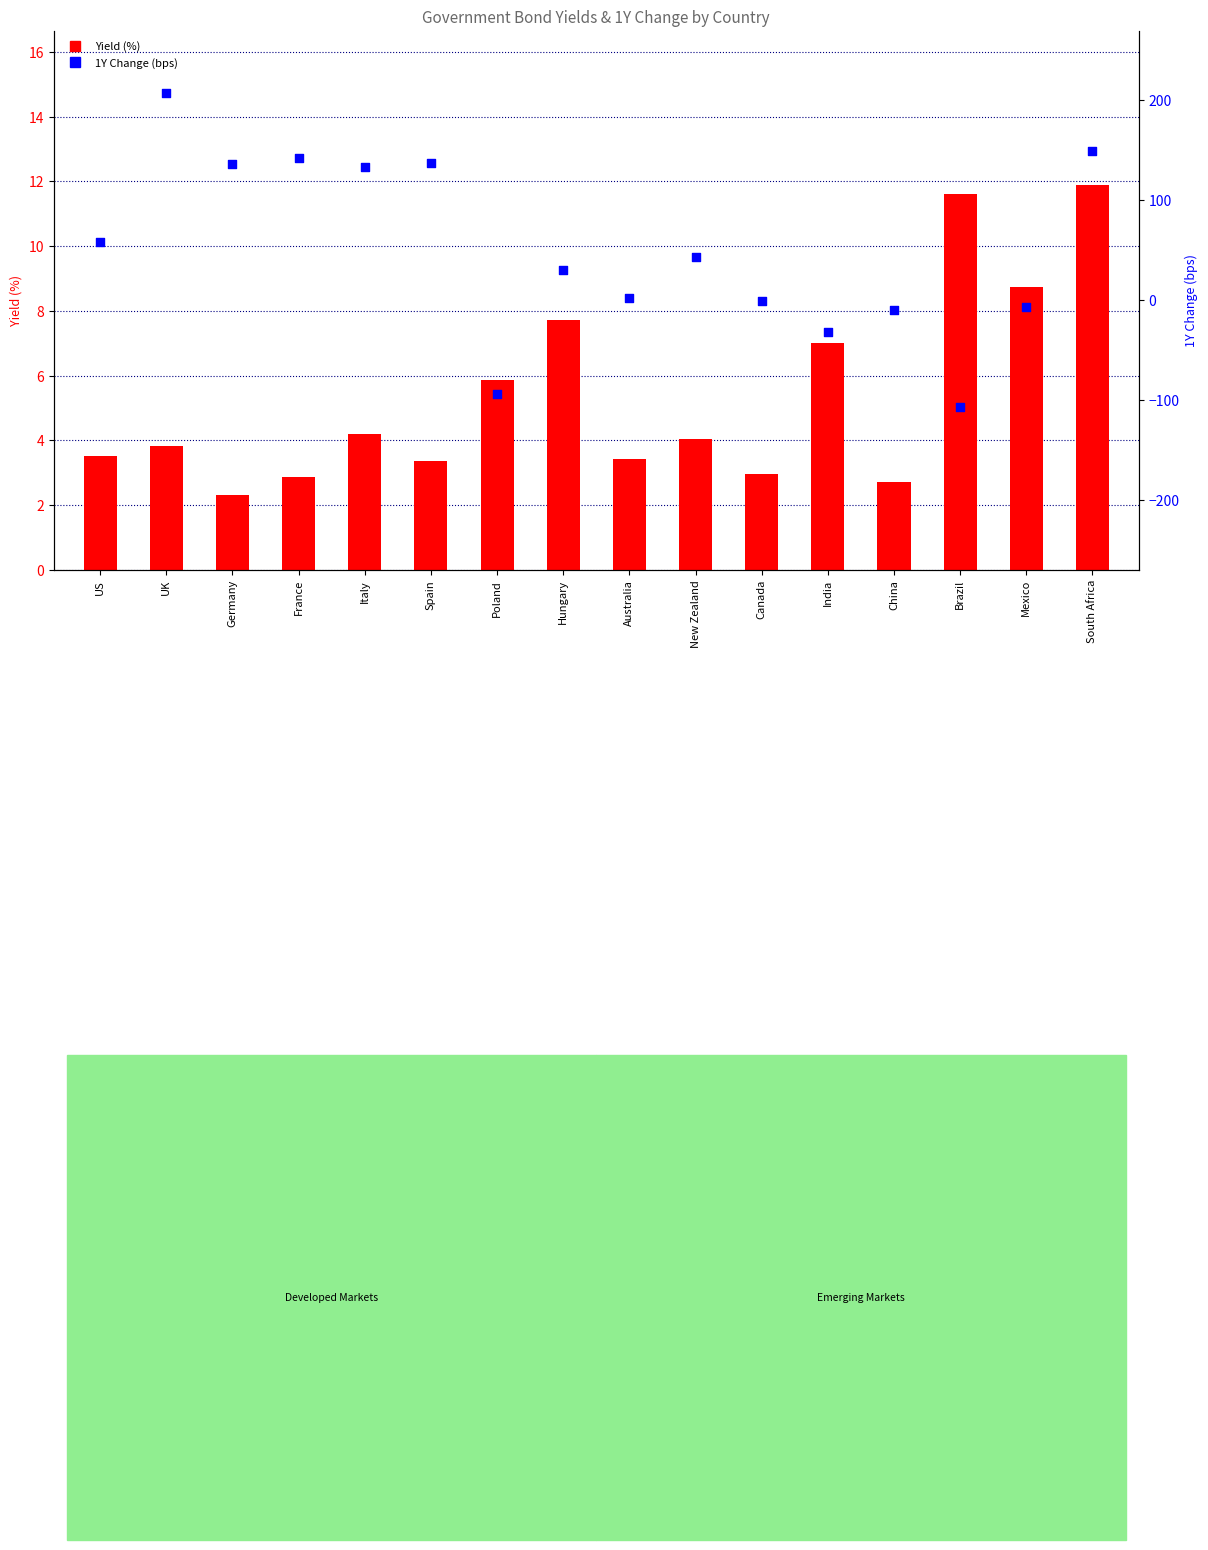

At how many categories does at least one series exceed 130?

6